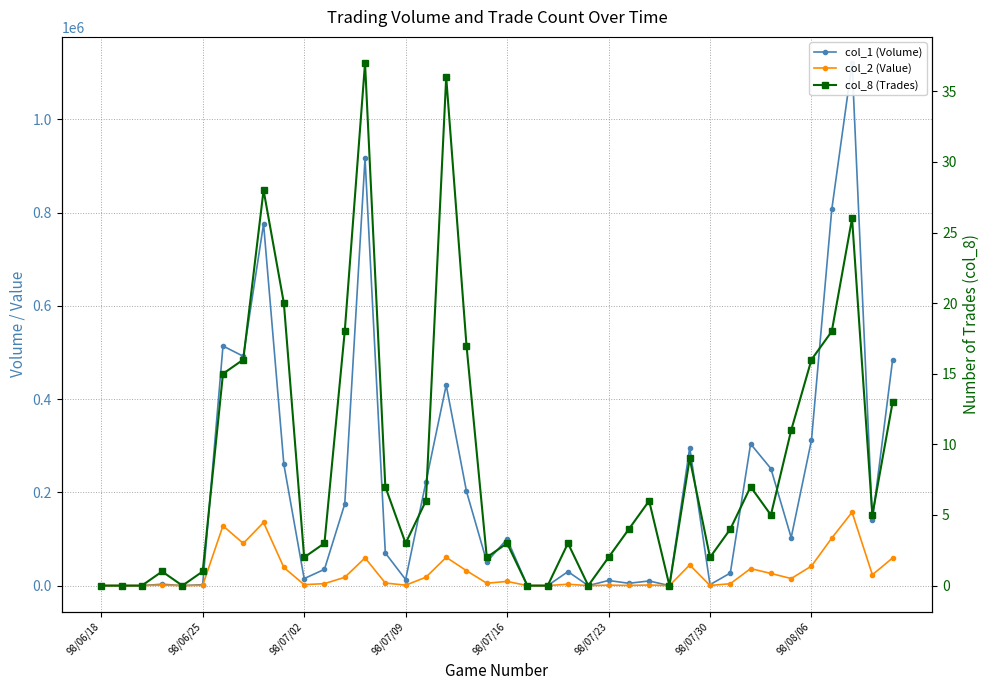

Which has a higher value, 22 or 28?

22